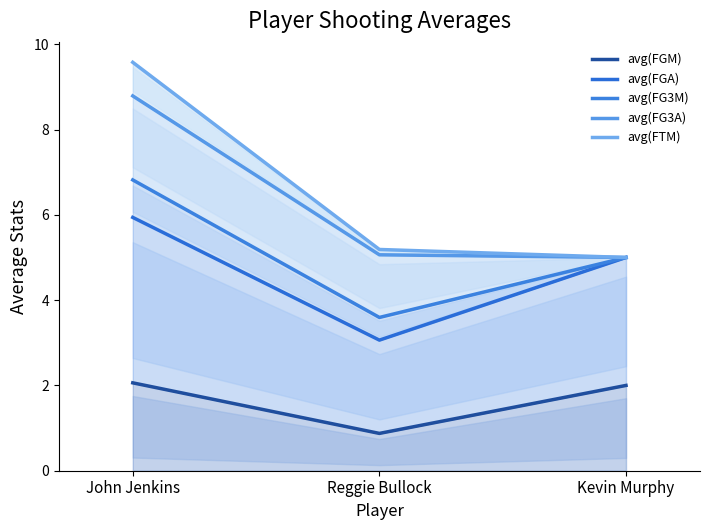

Is the value of avg(FGM) at John Jenkins greater than the value of avg(FGA) at John Jenkins?

No